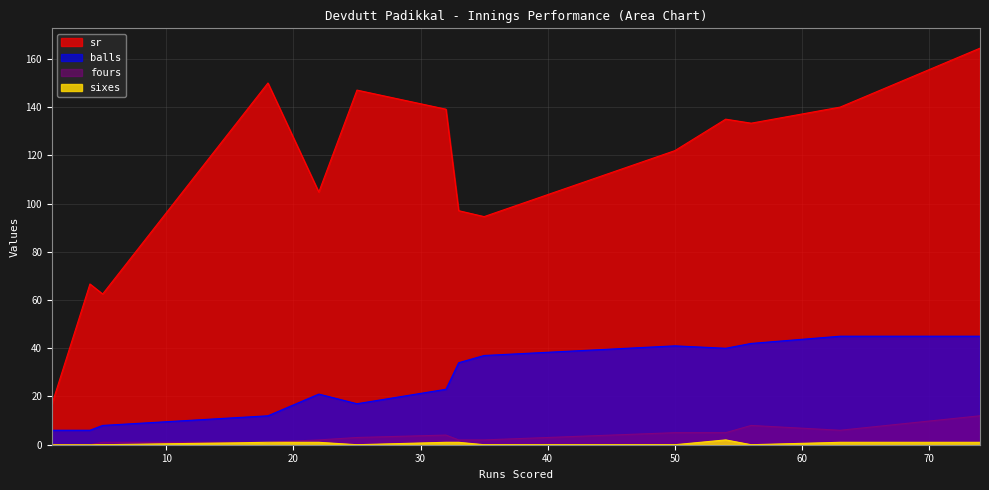

True or false: sixes and balls cross at least once.

False